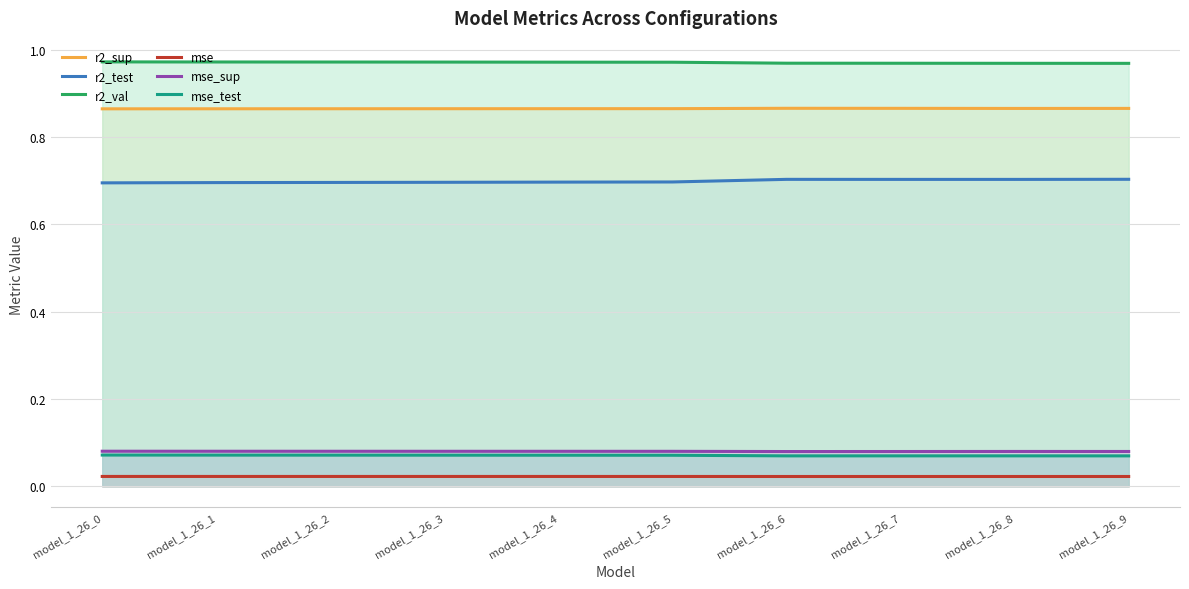

Which series has the largest total across all categories?

r2_val